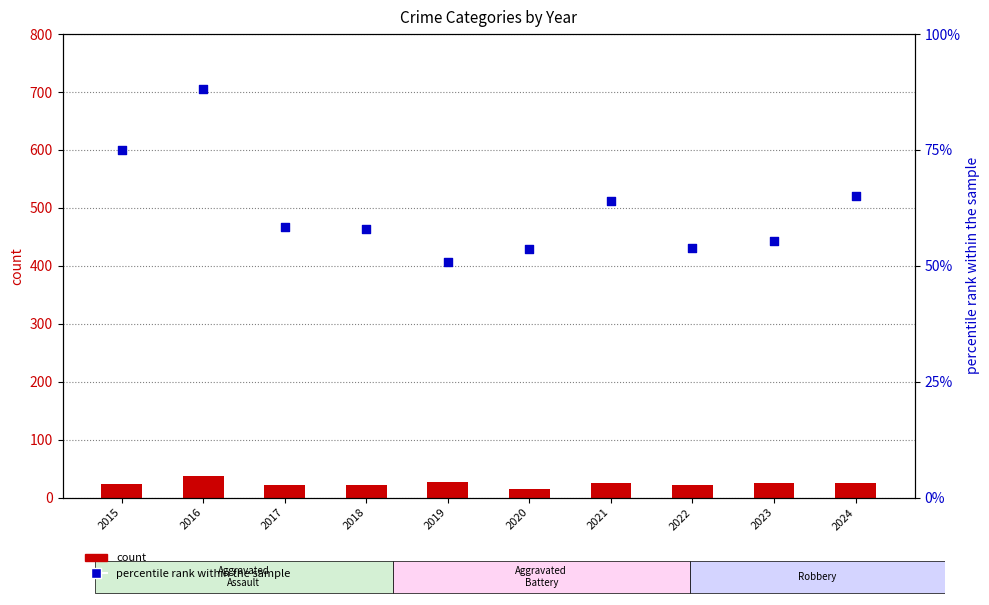

Which series has the largest total across all categories?

percentile rank within the sample